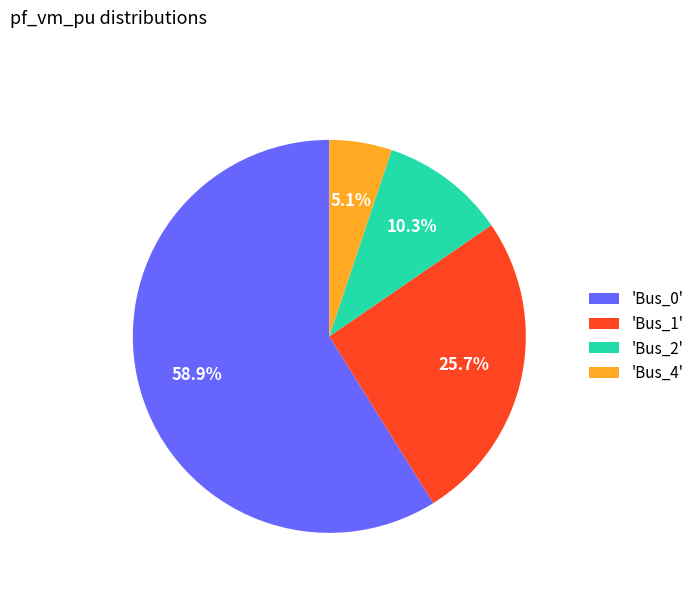

What is the smallest slice in the pie chart?

'Bus_4'